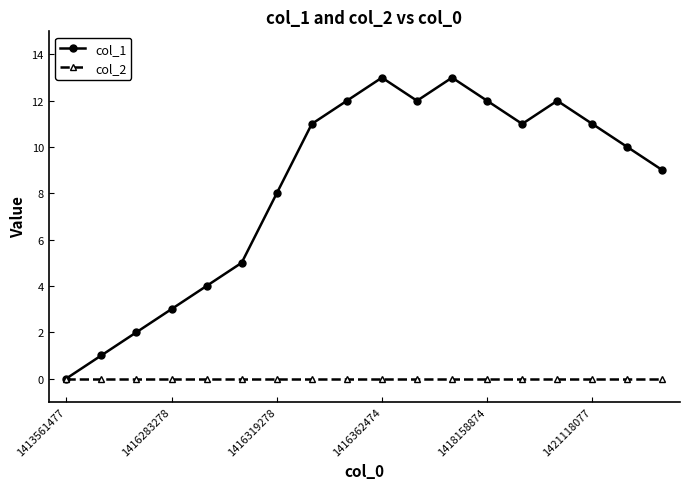

Which series has the largest total across all categories?

col_1